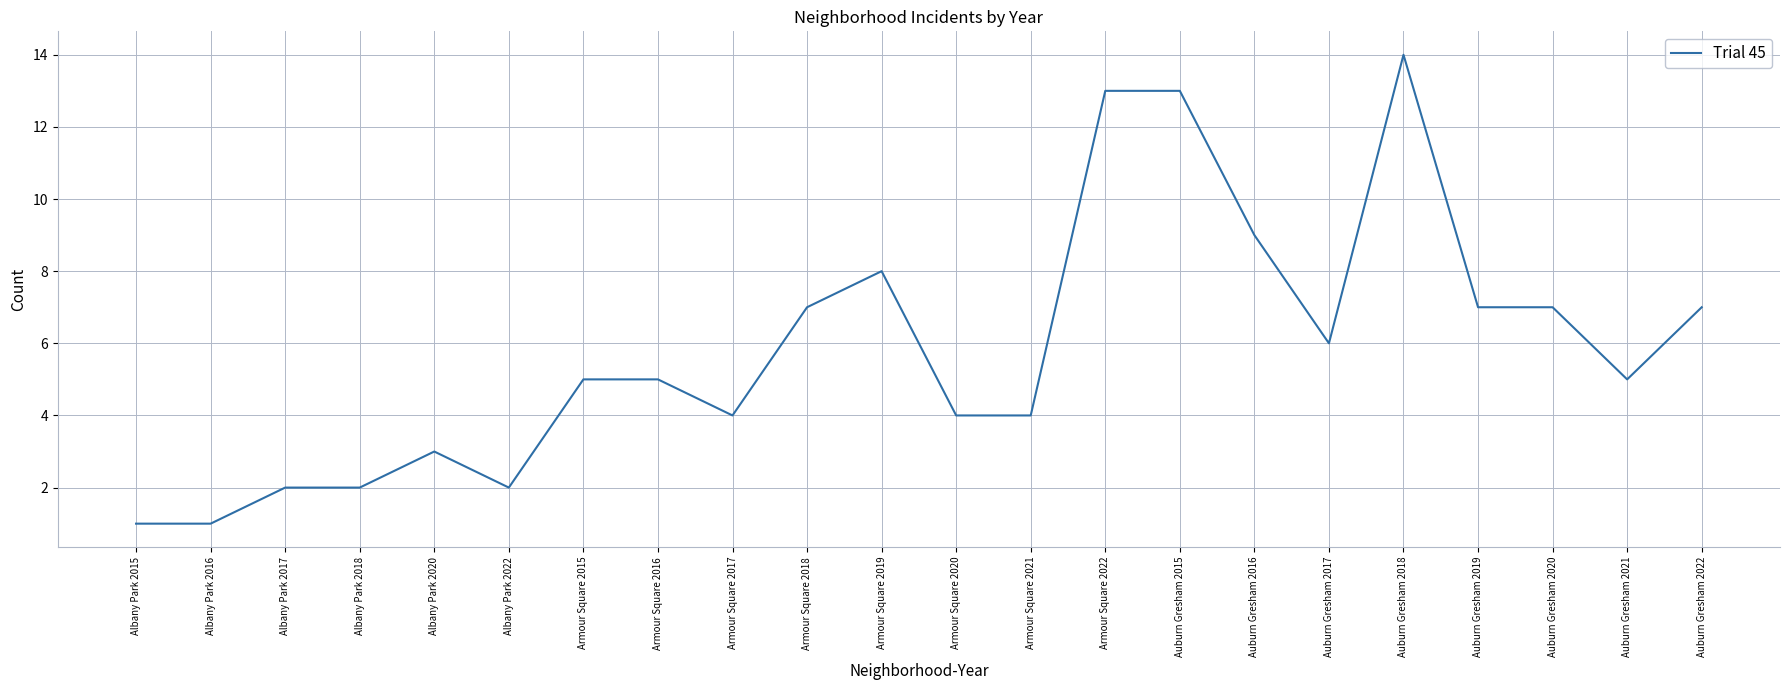

Is this an area chart (filled region under the line)?

No